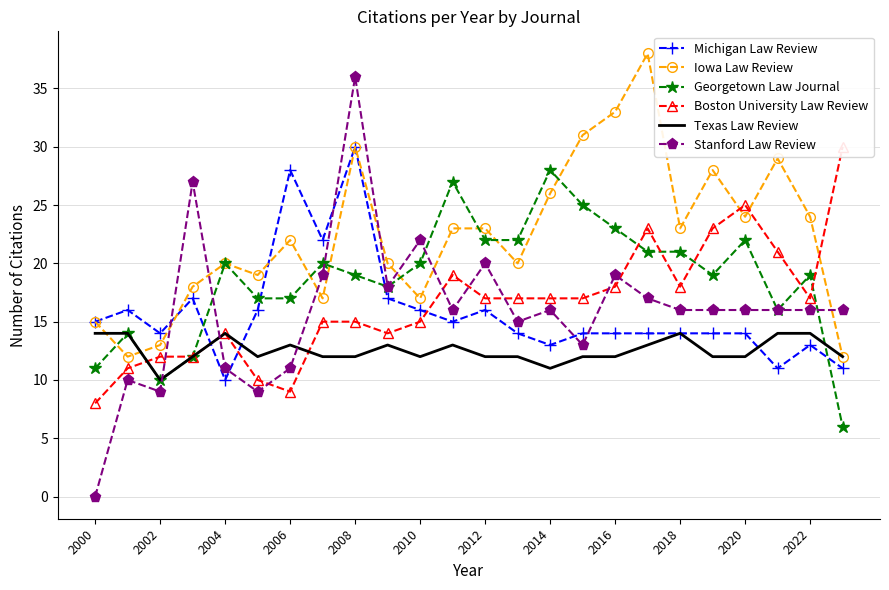

Which series has the widest spread of values?

Stanford Law Review